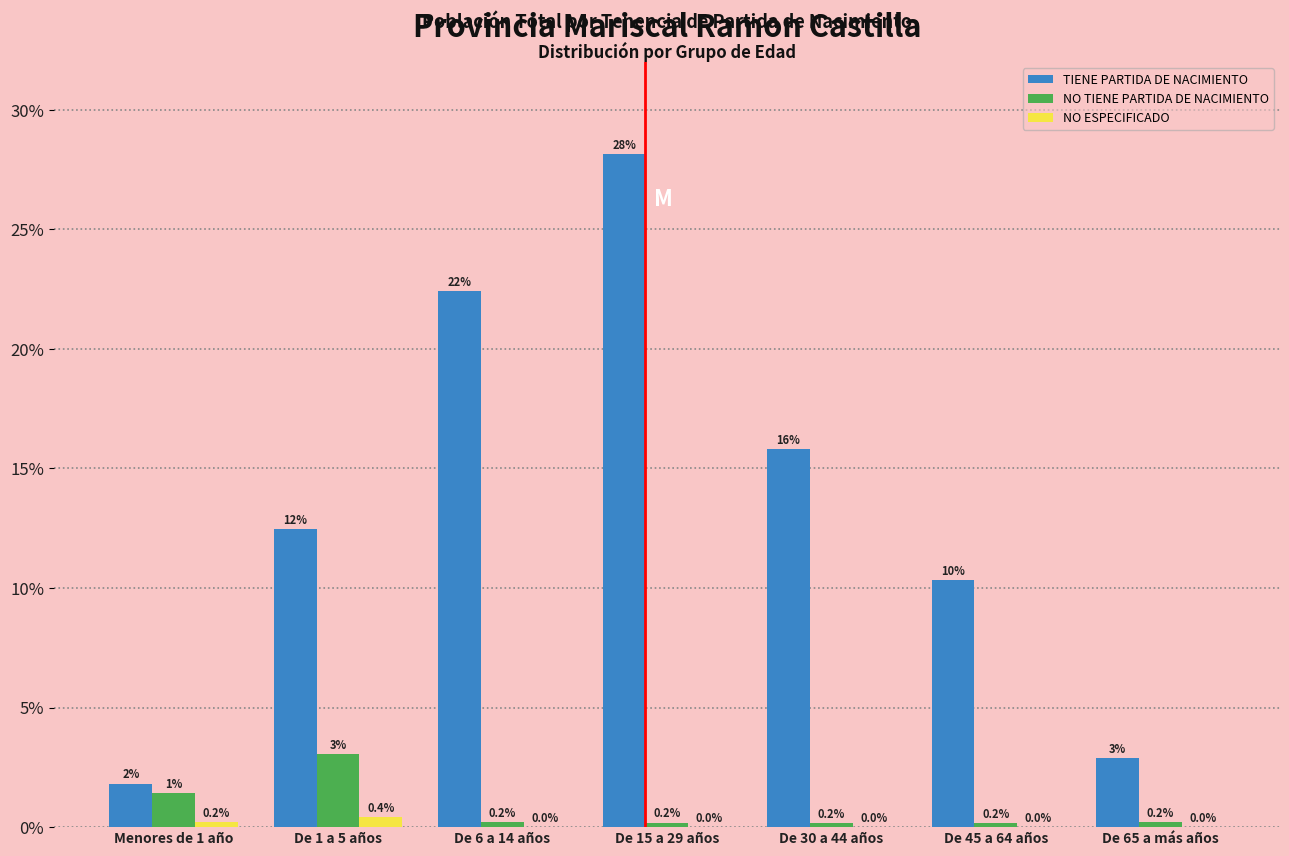

The value of TIENE PARTIDA DE NACIMIENTO at Menores de 1 año is 3.2. True or false?

False